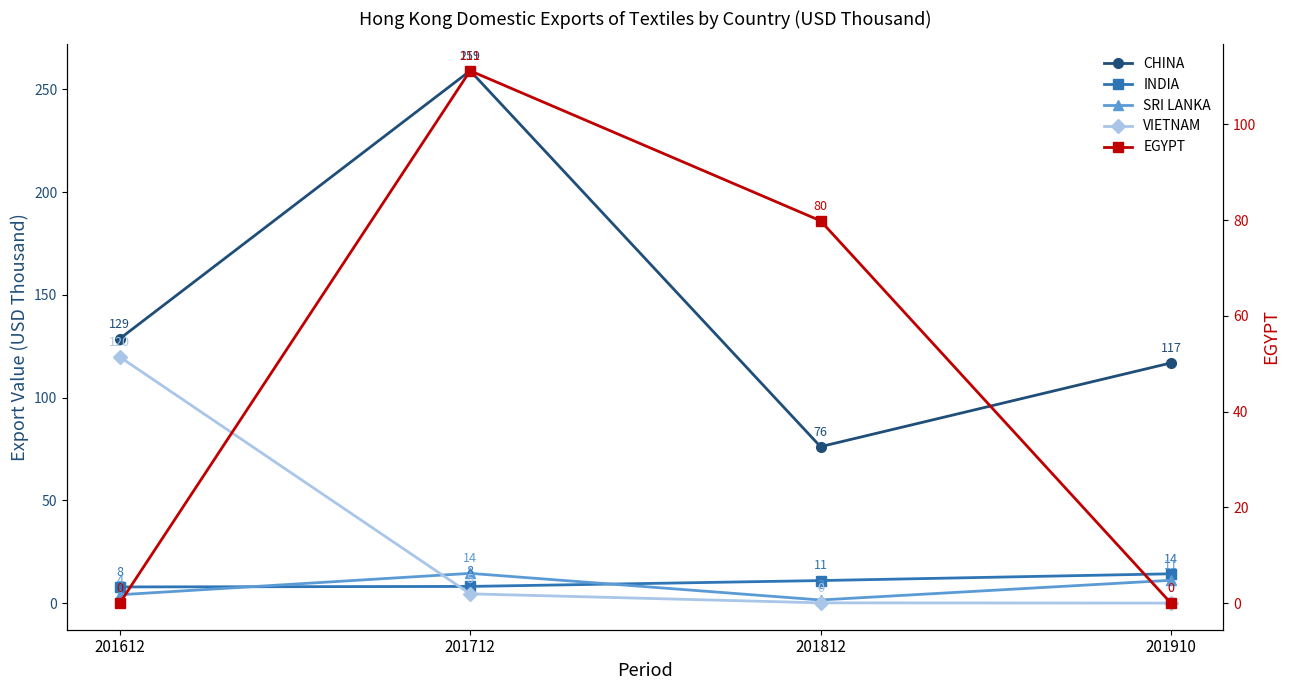

Which series ends up on top after the final intersection of INDIA and EGYPT?

INDIA